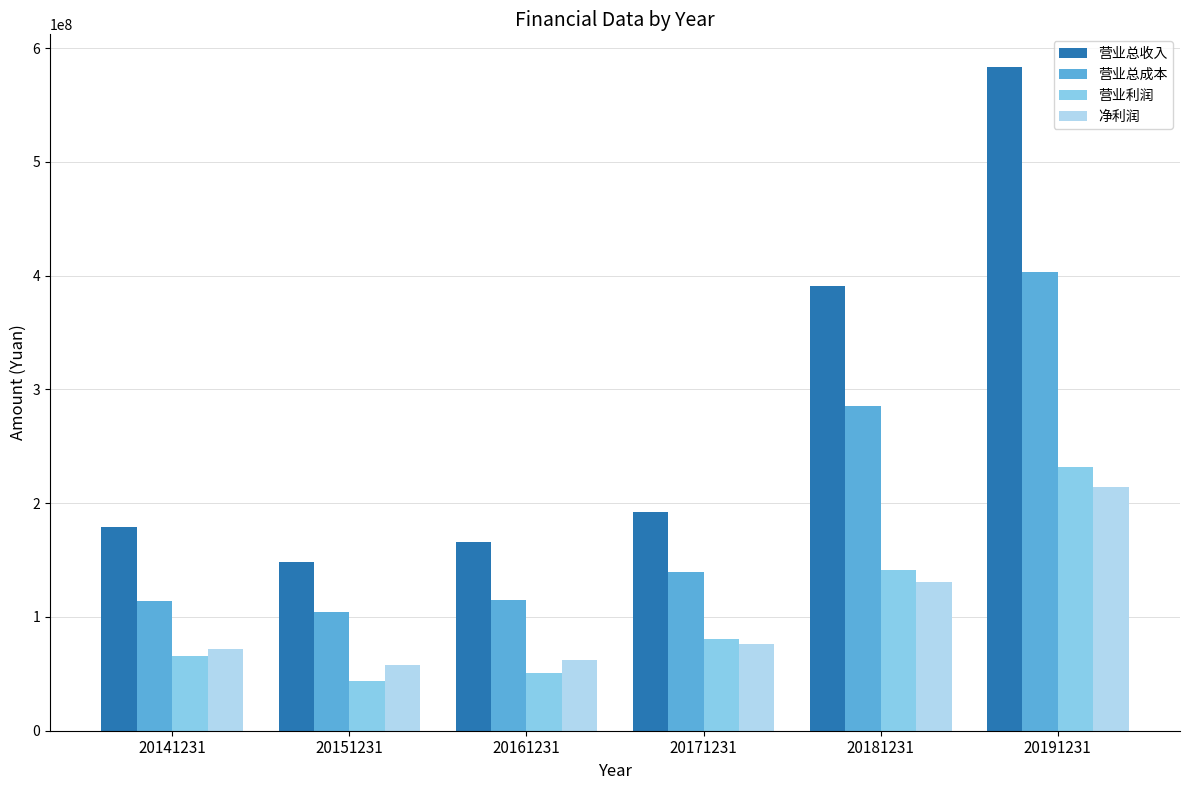

At which label does 营业总成本 first exceed 139654052?

20171231